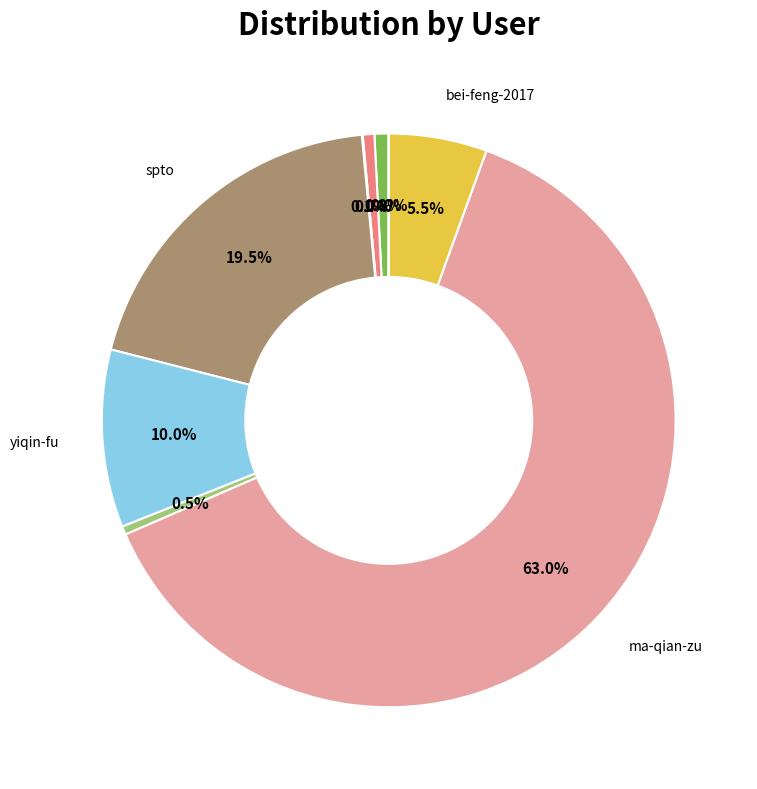

Is there a majority slice in this chart?

Yes